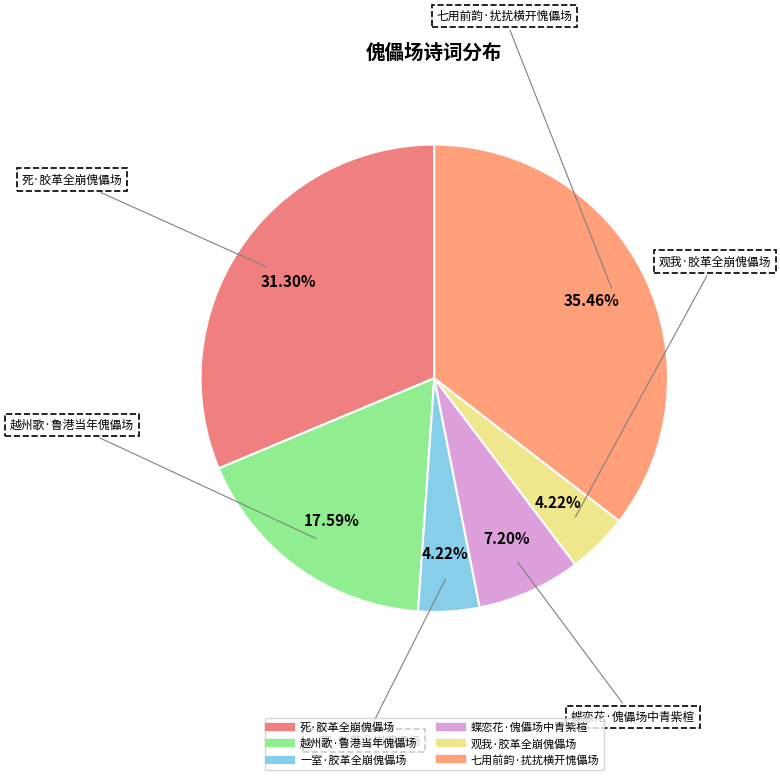

To the nearest percent, what percentage of the pie is 蝶恋花·傀儡场中青紫楦?

7%